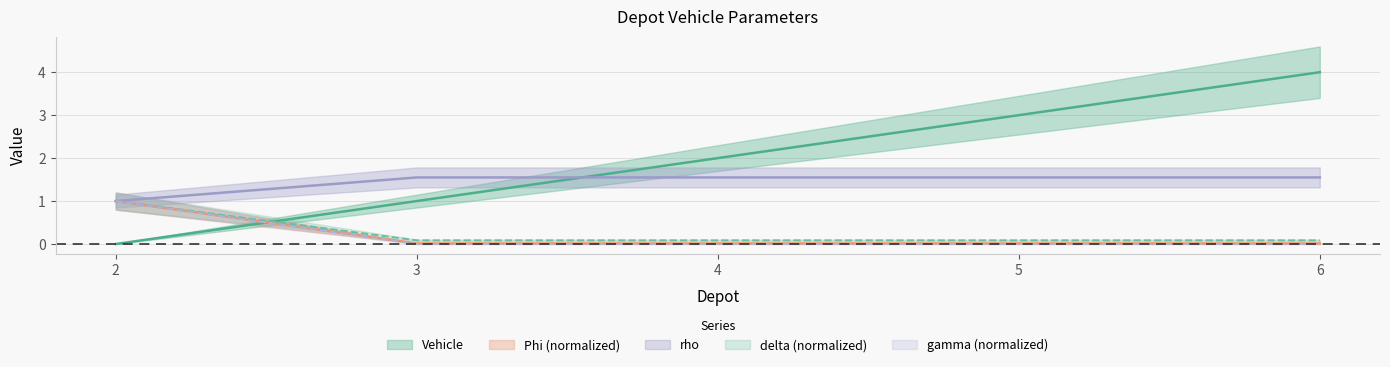

Reading left to right, extract all data points from this chart.

Vehicle: 2=0.0	3=1.0	4=2.0	5=3.0	6=4.0
Phi: 2=1.0	3=0.1	4=0.1	5=0.1	6=0.1
rho: 2=1.0	3=1.6	4=1.6	5=1.6	6=1.6
delta: 2=1.0	3=0.0	4=0.0	5=0.0	6=0.0
gamma: 2=1.0	3=0.0	4=0.0	5=0.0	6=0.0